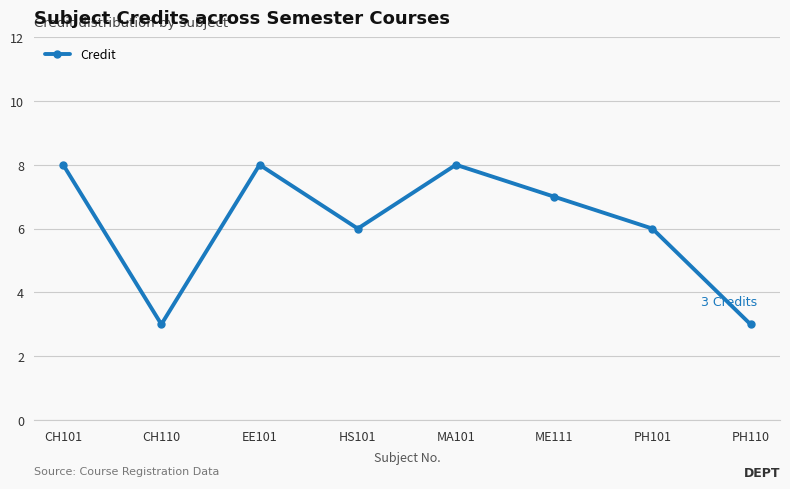

What is the smallest value displayed?

3